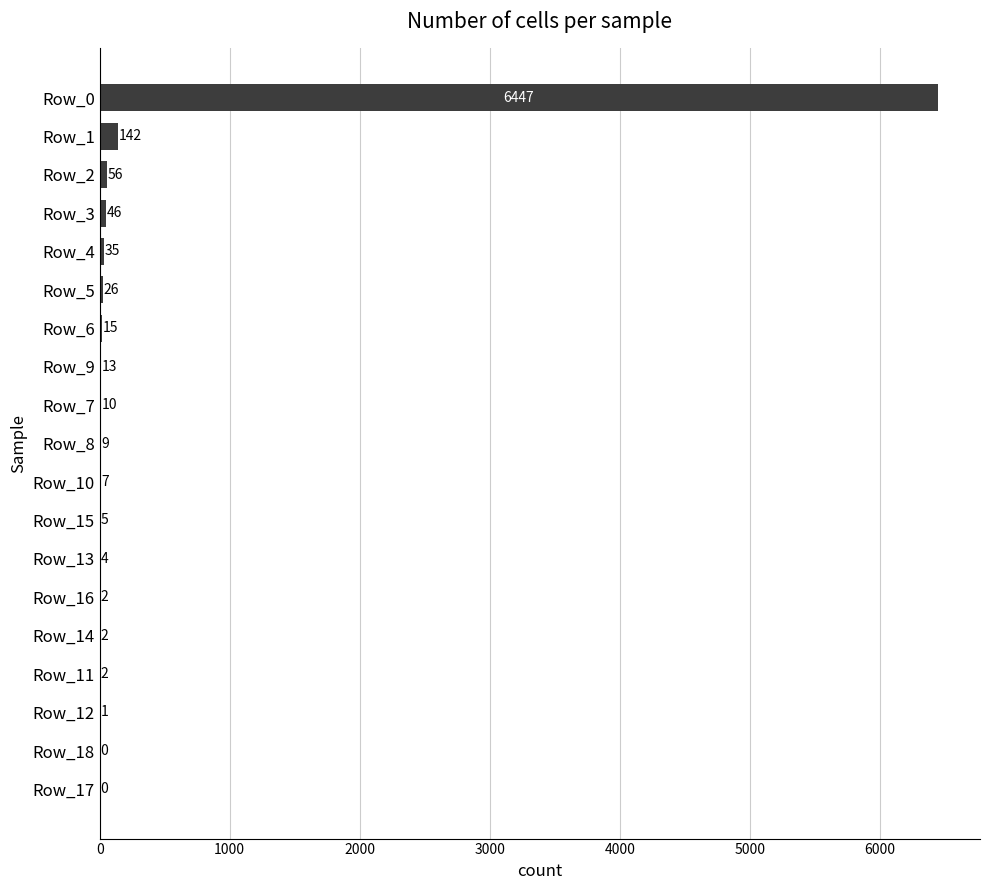

What is the sum of all values?

6822